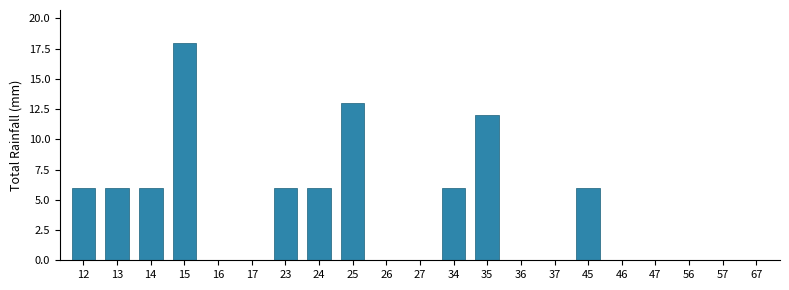

At which category does the chart reach its peak across all series?

15